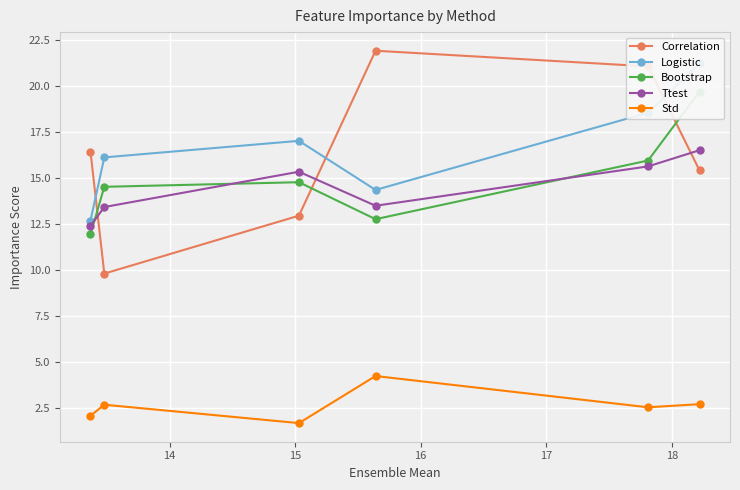

True or false: Bootstrap and Logistic cross at least once.

False